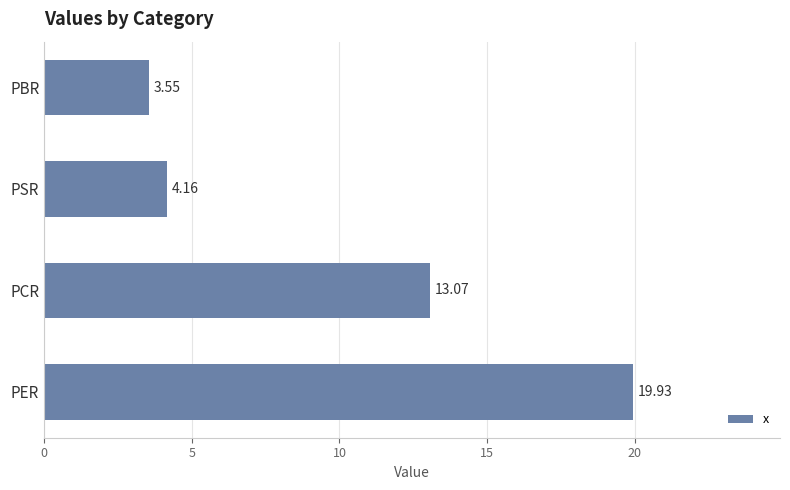

What is the ratio of the value at PBR to the value at PCR?

0.3